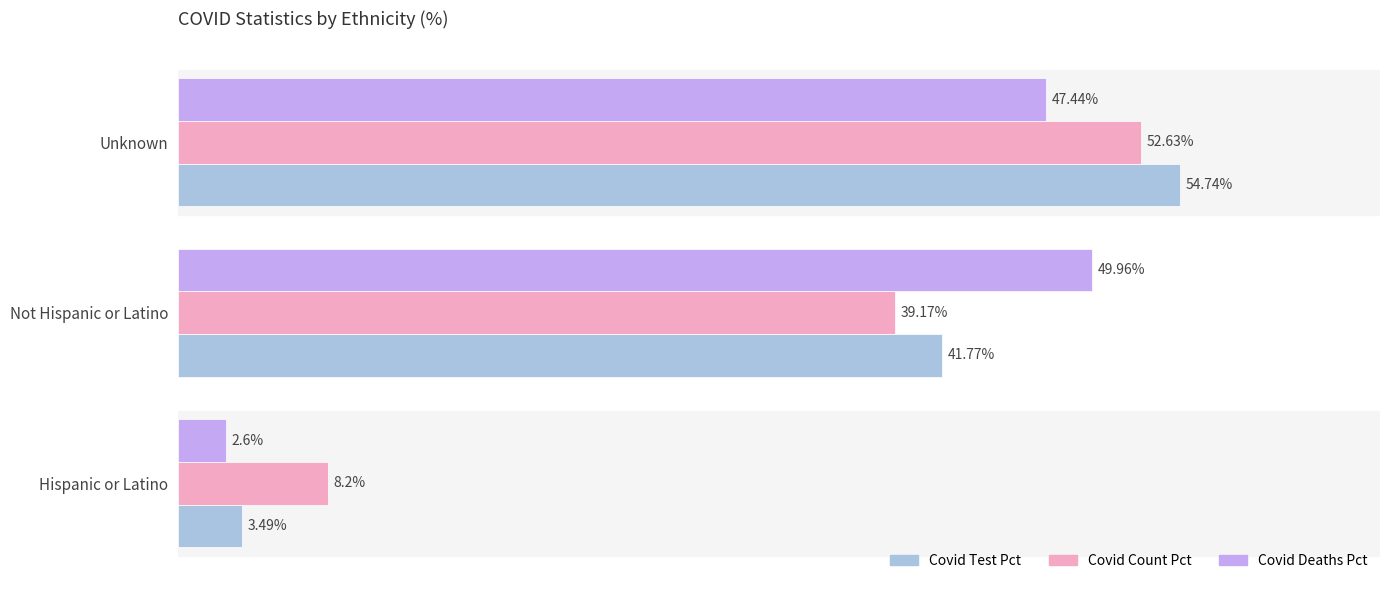

At which category does the chart reach its peak across all series?

Unknown